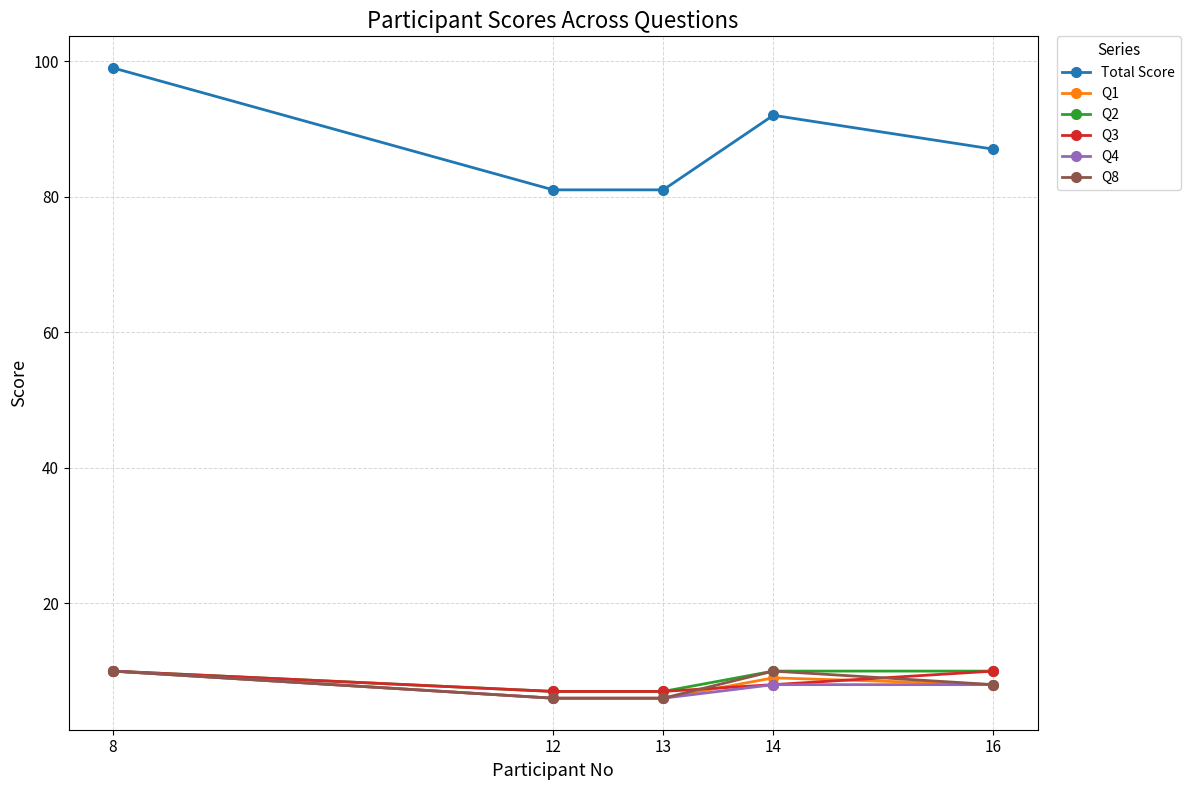

True or false: Q8 has a value of 10 at 8.

True